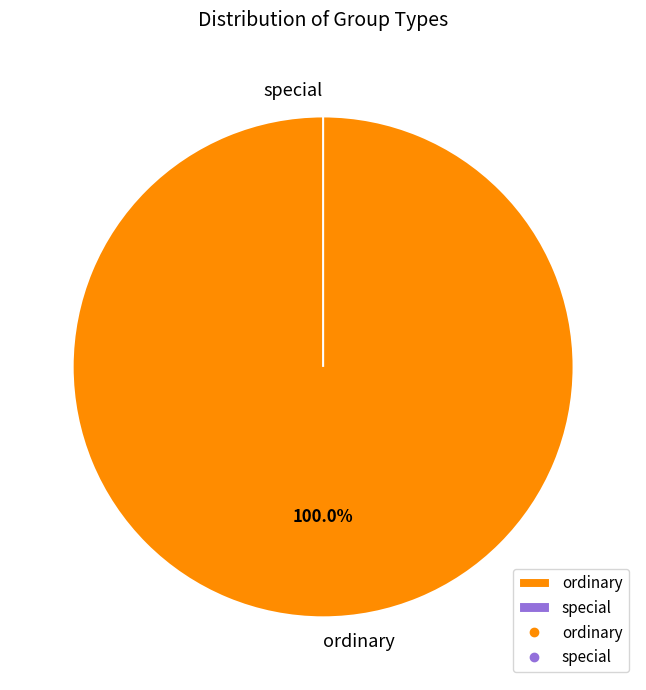

How many segments does this pie chart have?

2